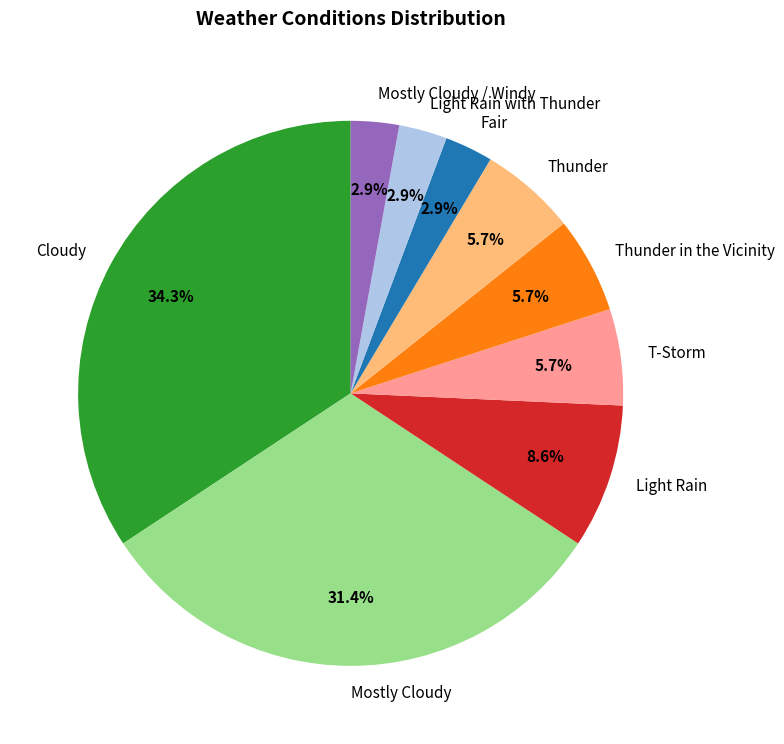

Between Light Rain with Thunder and Thunder in the Vicinity, which is larger?

Thunder in the Vicinity